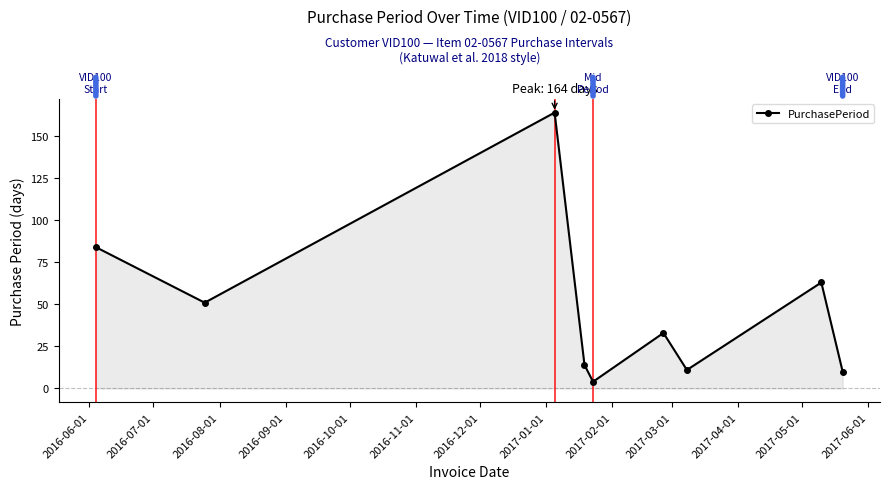

The chart shows a value of 18 at 2016-07-01. True or false?

False